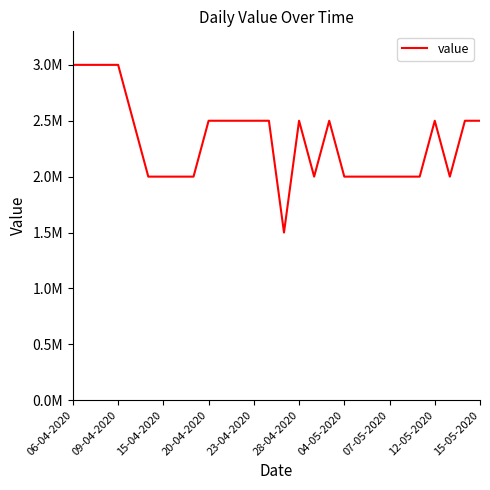

How many points are higher than both their immediate neighbors (excluding endpoints)?

3